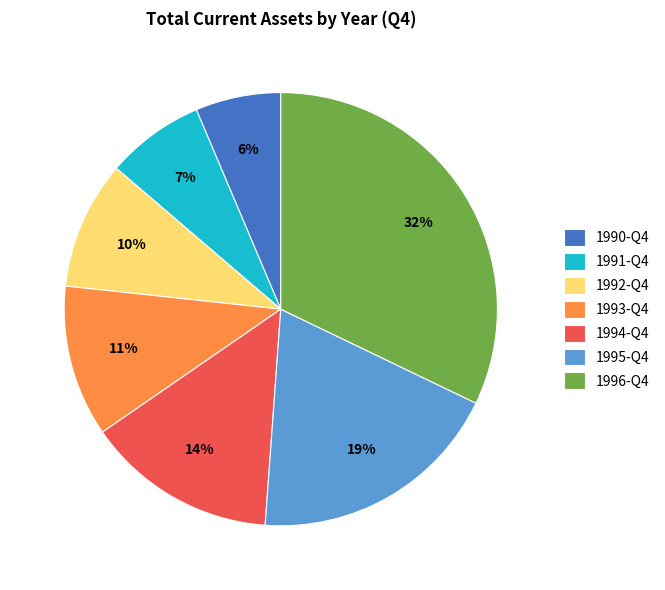

How many segments does this pie chart have?

7